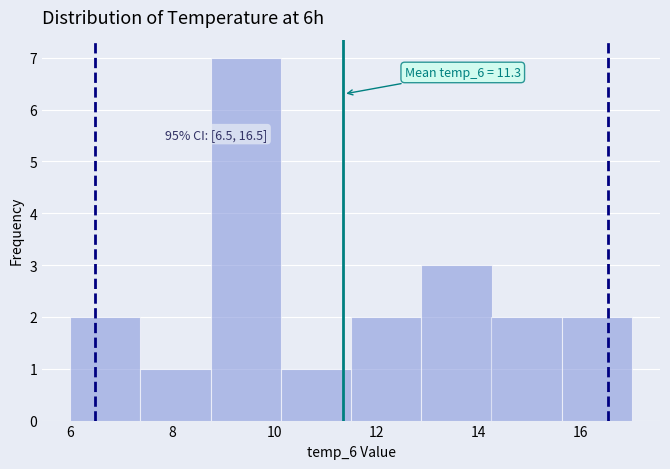

Over which range of the x-axis is the bar tallest?

8.8 to 10.2